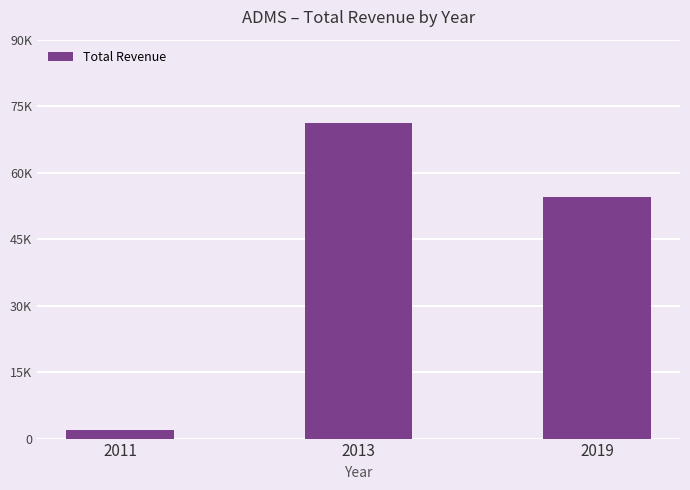

List the labels in order of value, largest first.

2013, 2019, 2011